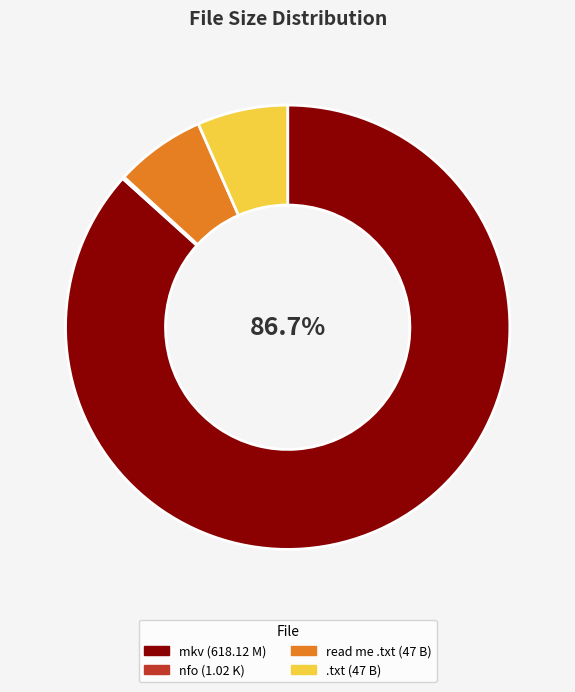

Is there a majority slice in this chart?

Yes